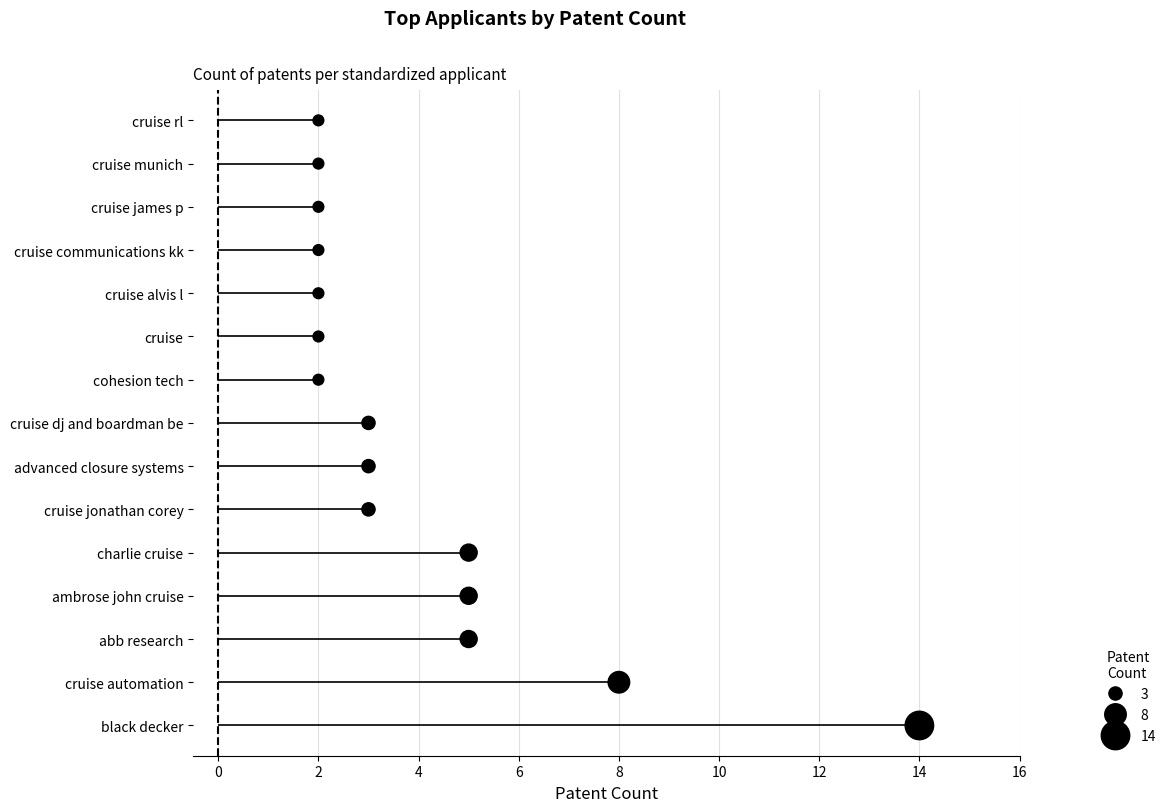

What is the change in value from 8 to 12?

+2